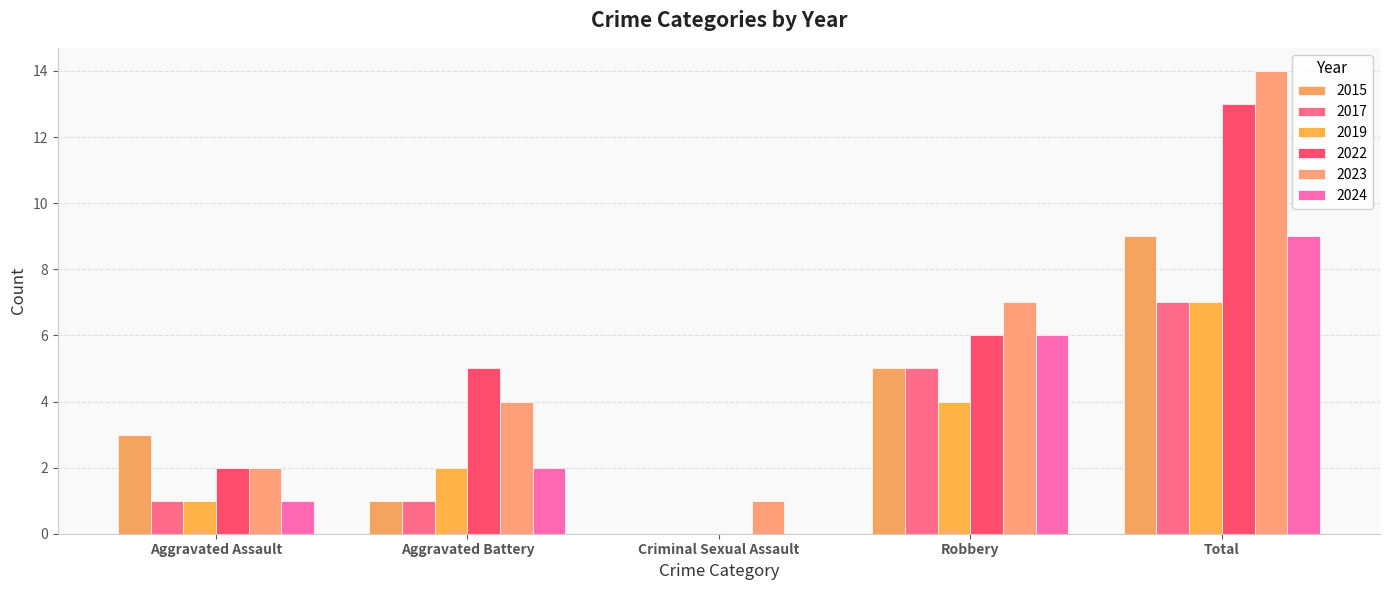

What is the label of the 5th bar from the left?

Total